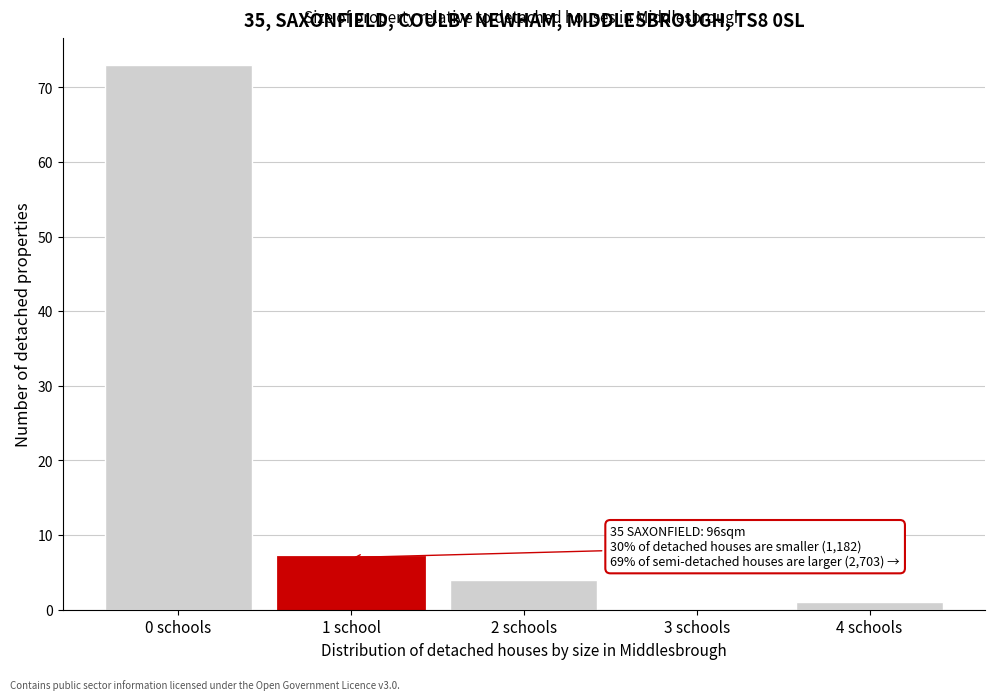

Reading left to right, extract all data points from this chart.

0 schools=73	1 school=7	2 schools=4	3 schools=0	4 schools=1